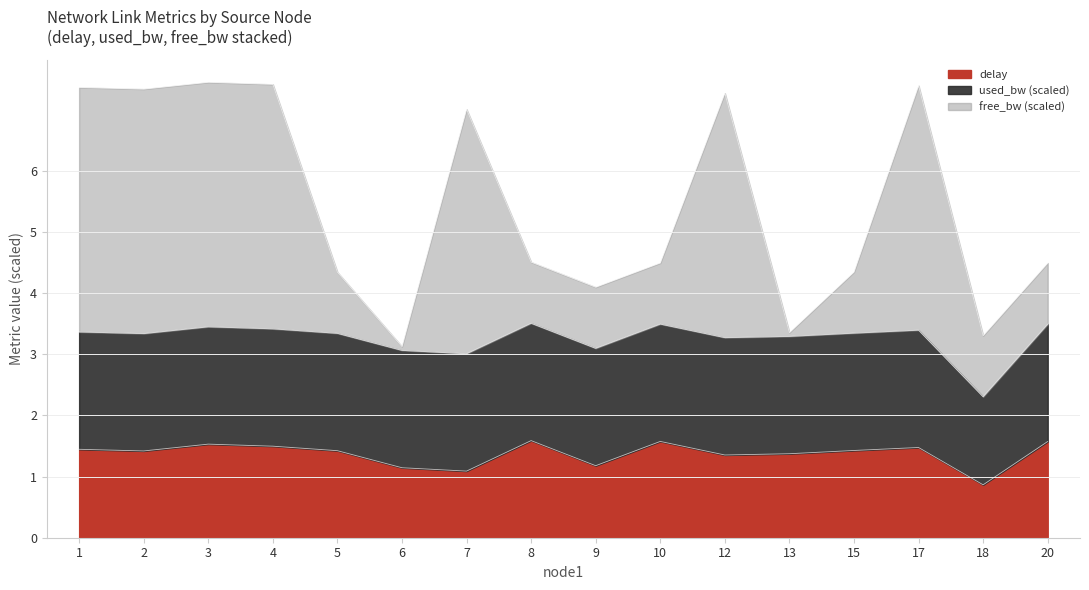

What is the total value across all series at 8?

4.5